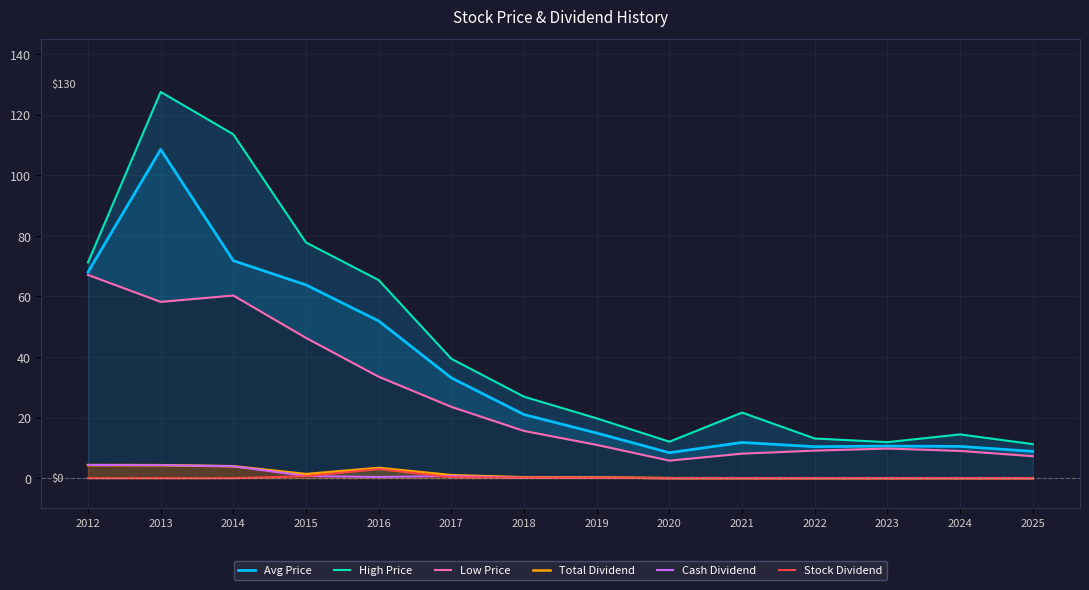

True or false: High Price and Low Price cross at least once.

False